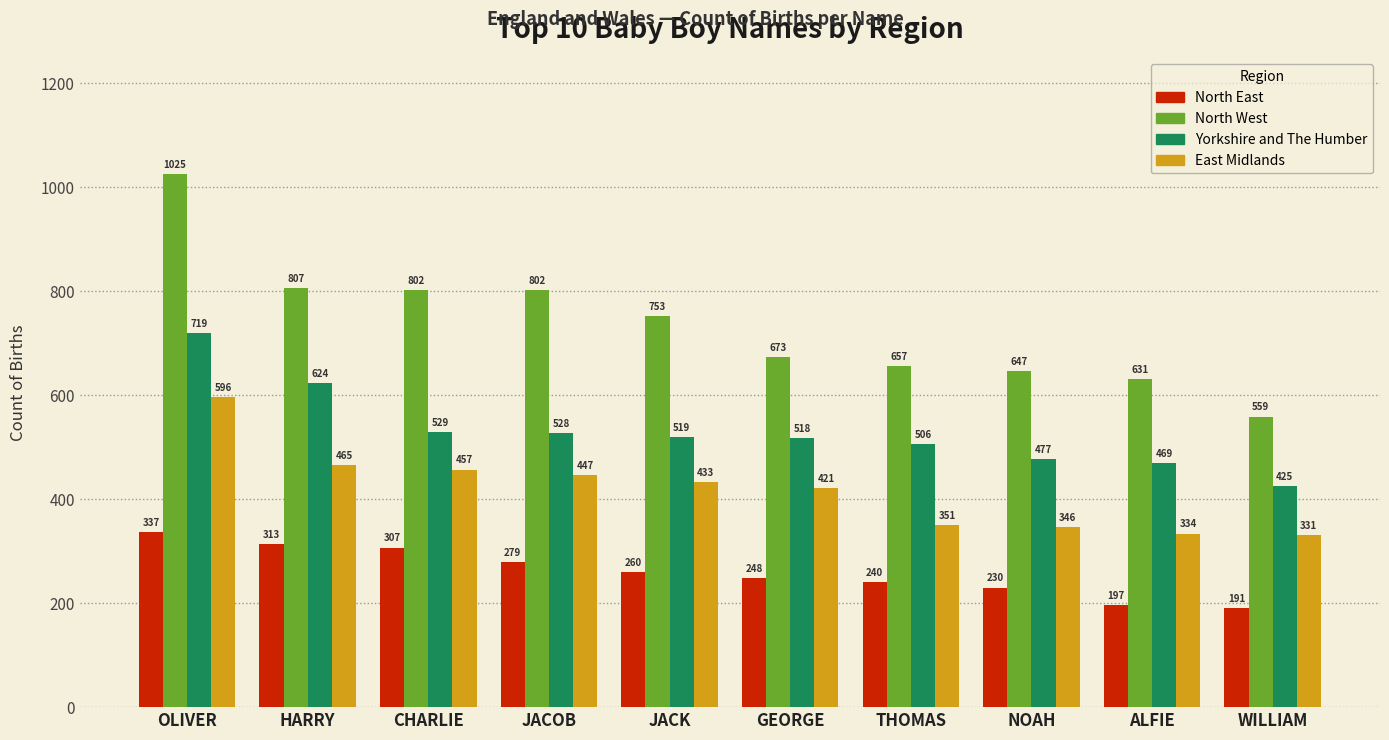

The value of North West at THOMAS is 137. True or false?

False